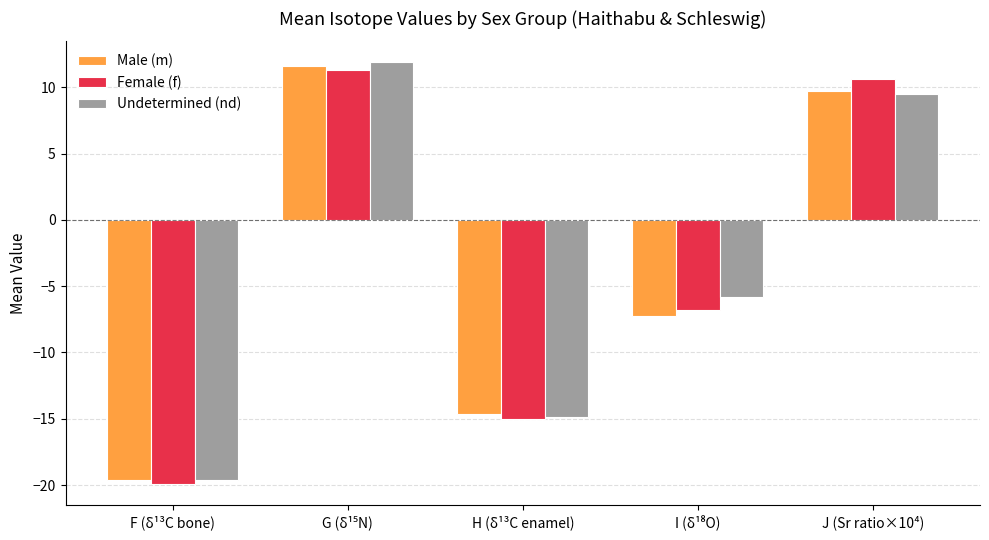

How many distinct data groups are displayed?

3